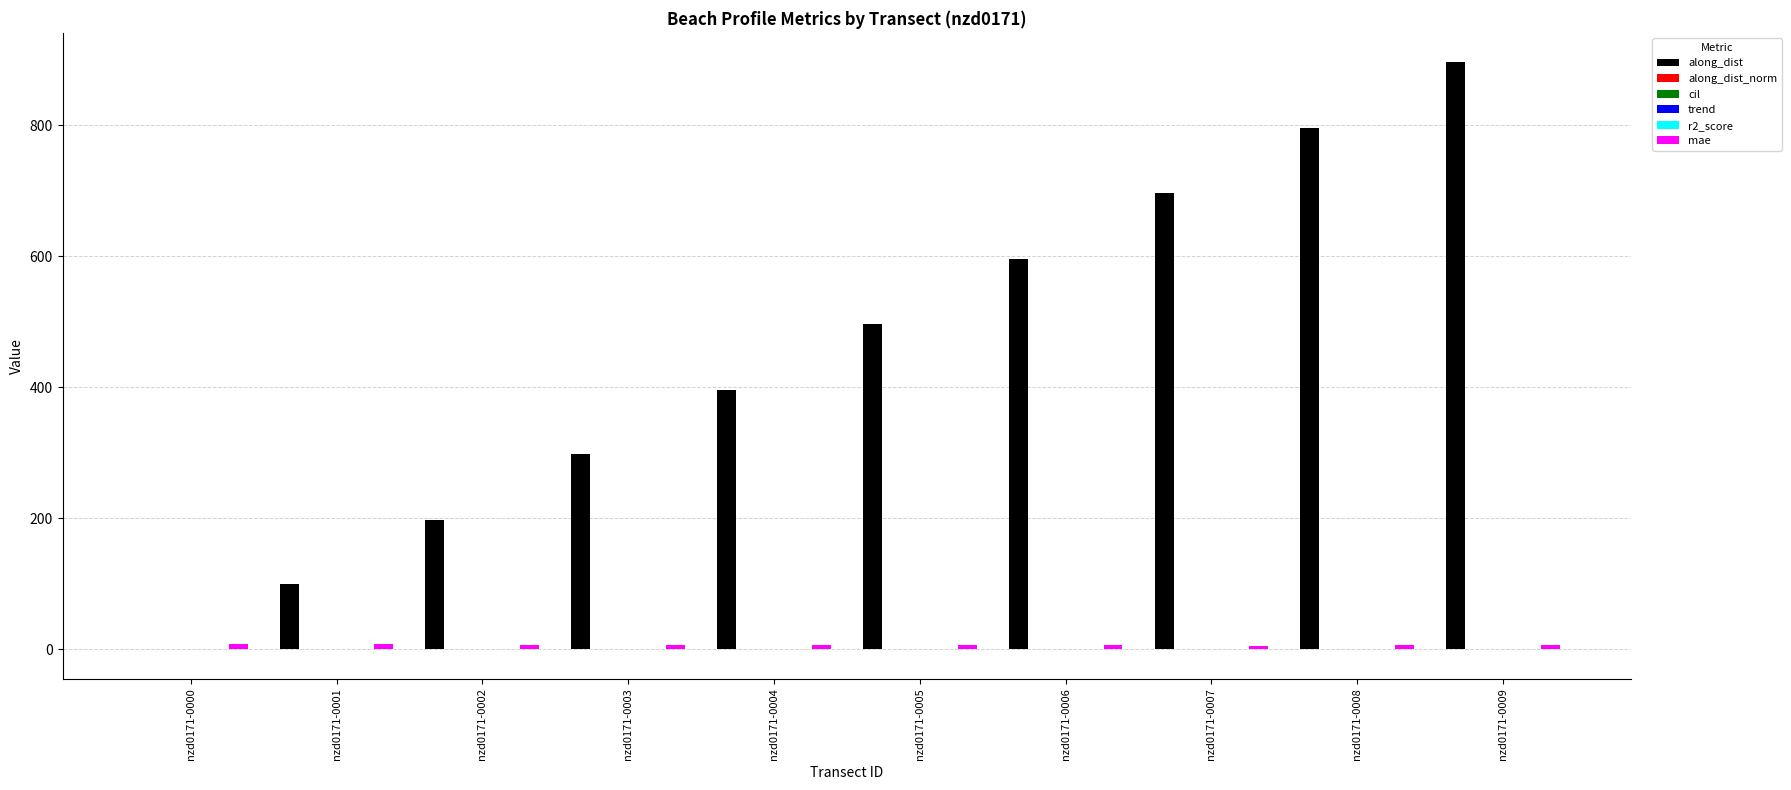

At which category does the chart reach its peak across all series?

nzd0171-0009